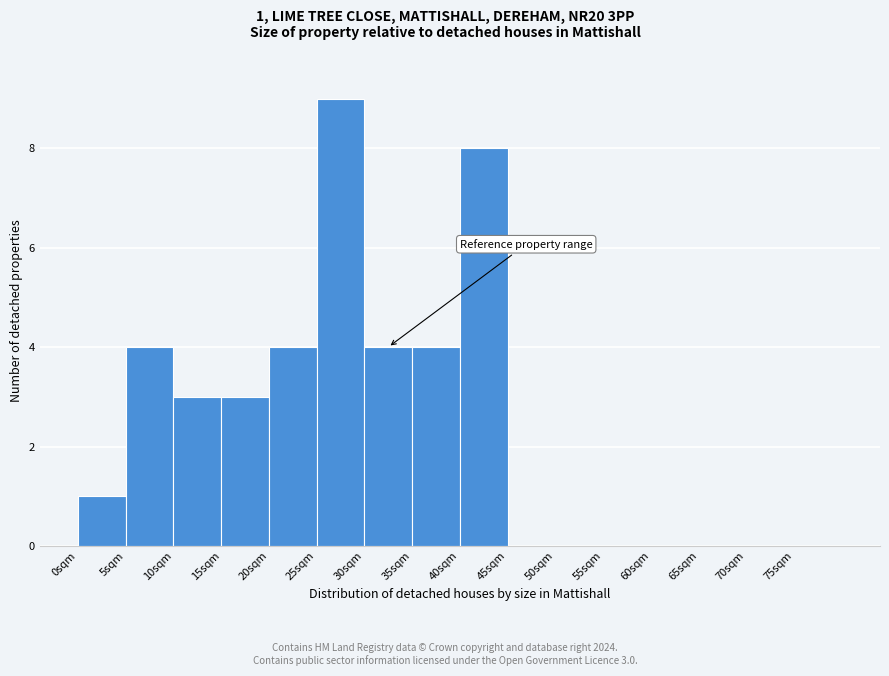

Over which range of the x-axis is the bar tallest?

25 to 30